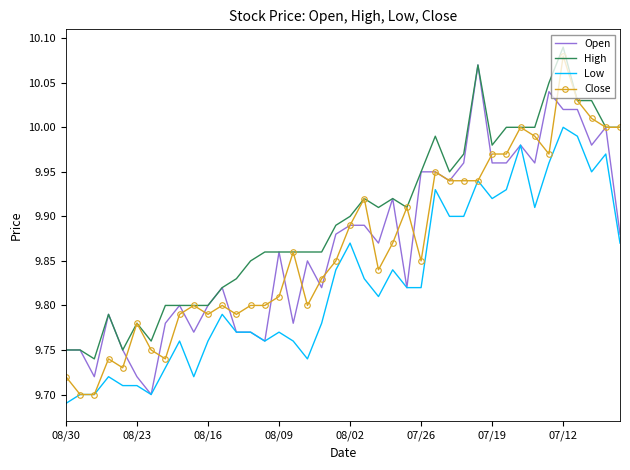

True or false: Low and High intersect in this chart.

False